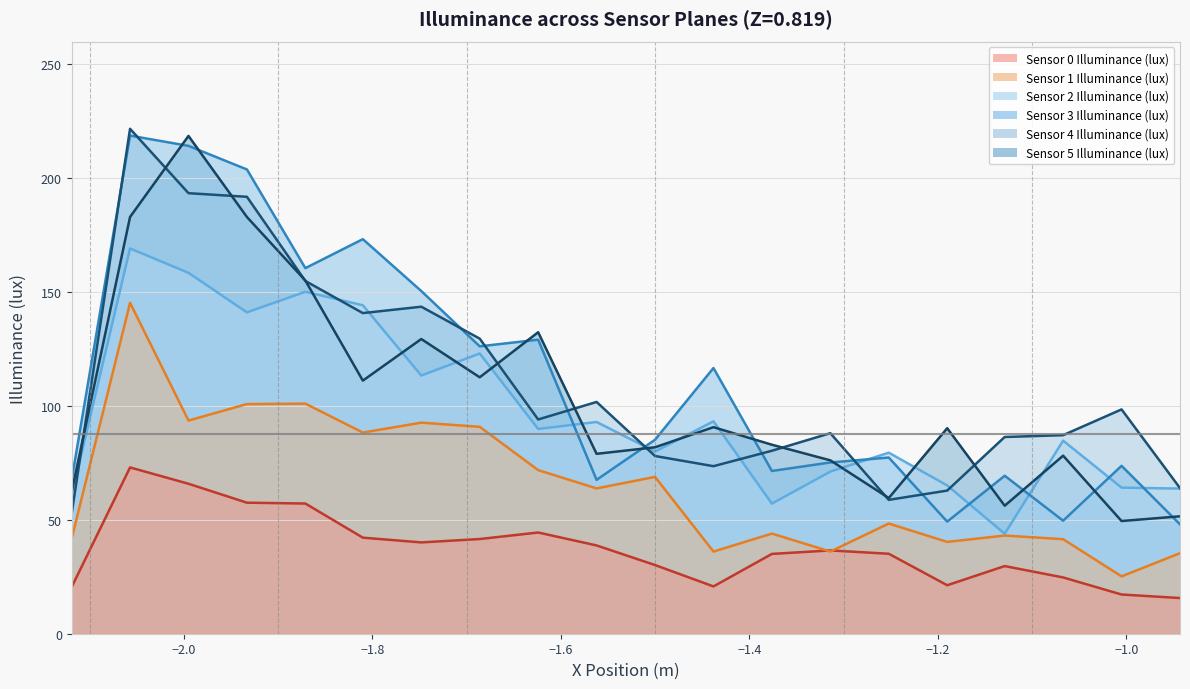

What is the value of the Sensor 5 Illuminance (lux) point at the 13th from the left?

83.0